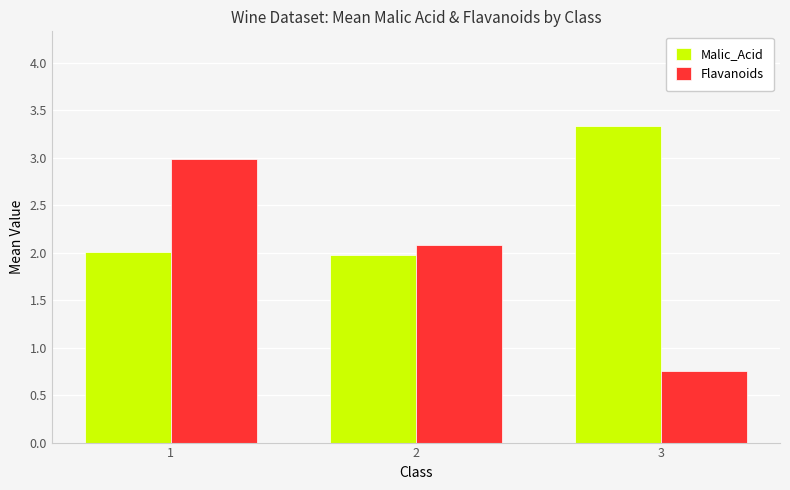

What is the value of the Malic_Acid bar at the 3rd from the left?

3.3